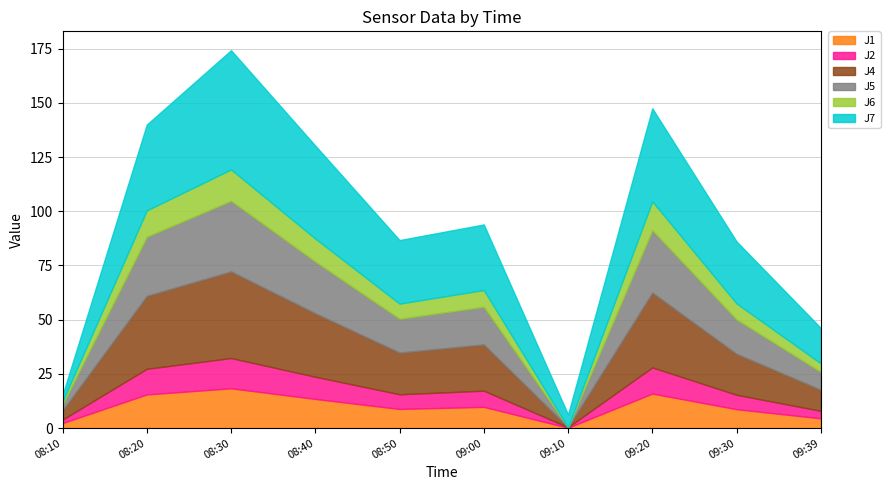

What is the difference between the J5 values at 2013-12-11 08:40:00 and 2013-12-11 09:39:59?

15.6